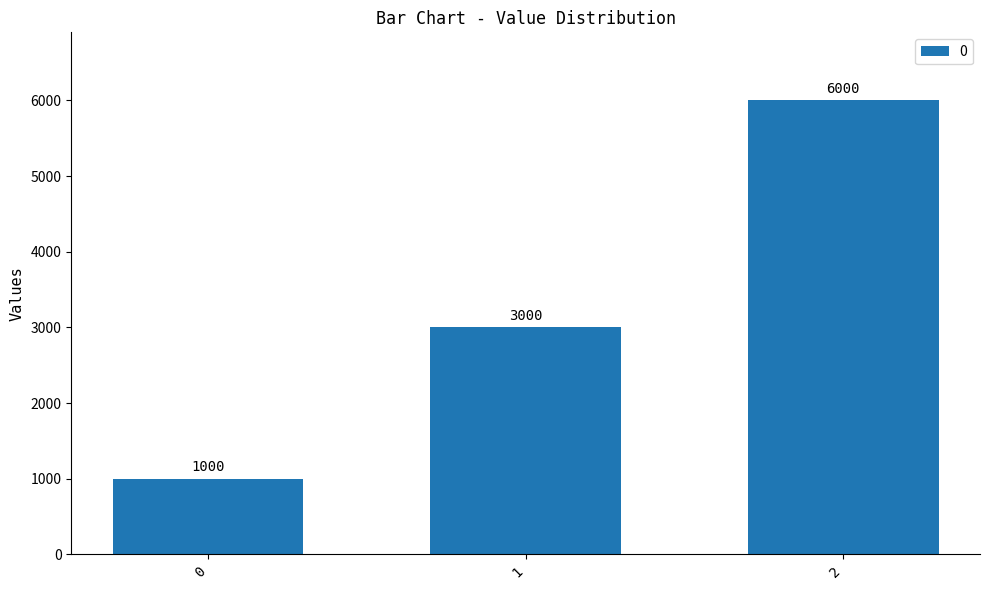

What is the difference between the maximum and minimum values?

5000